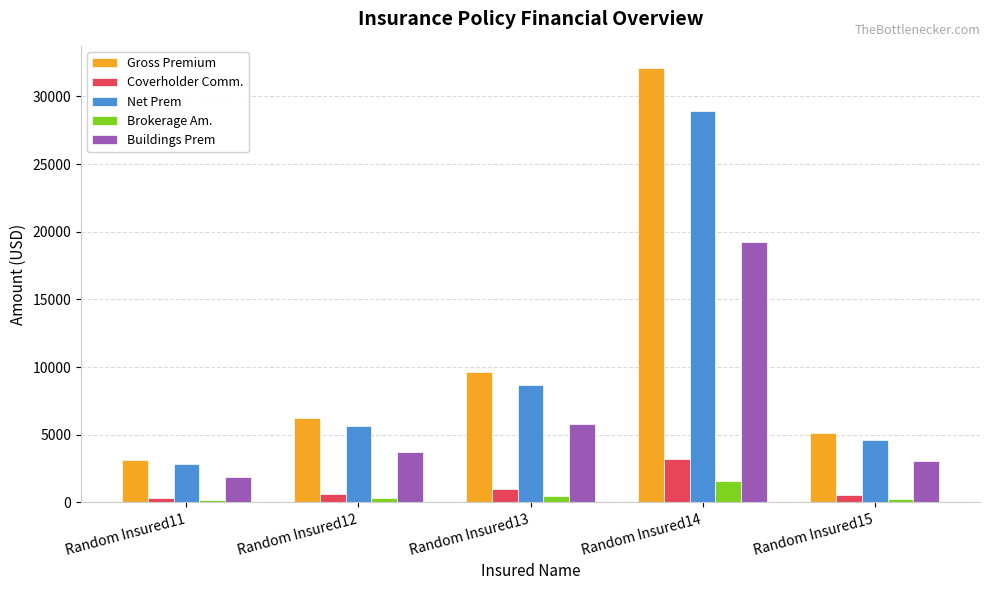

The Net Prem series shows 2808.9 at Random Insured11. True or false?

True